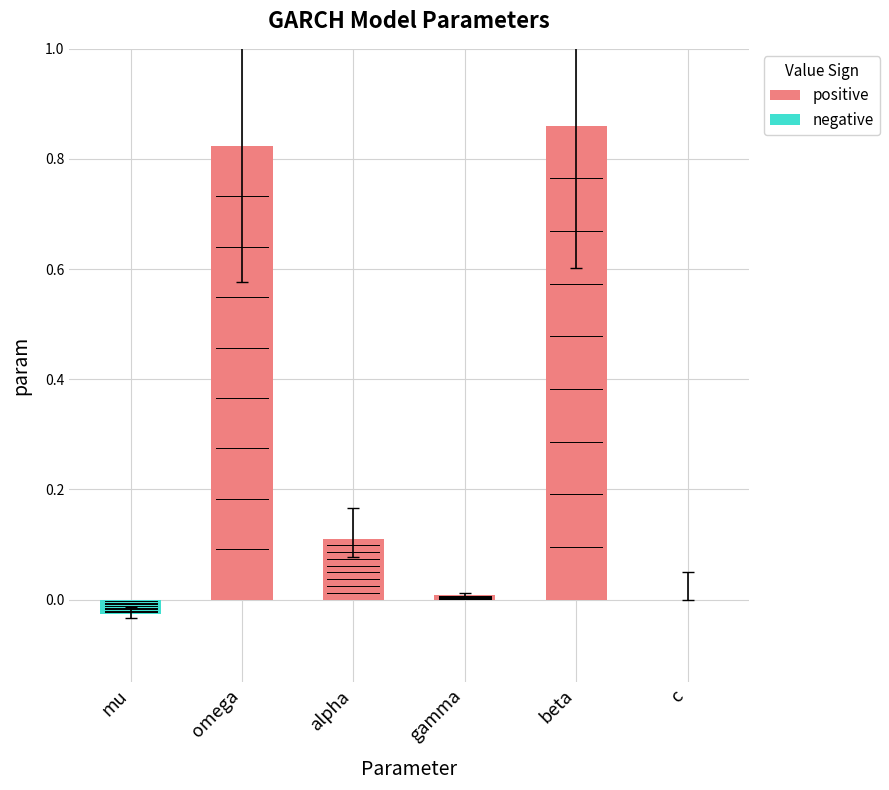

At which category does the chart reach its peak across all series?

beta